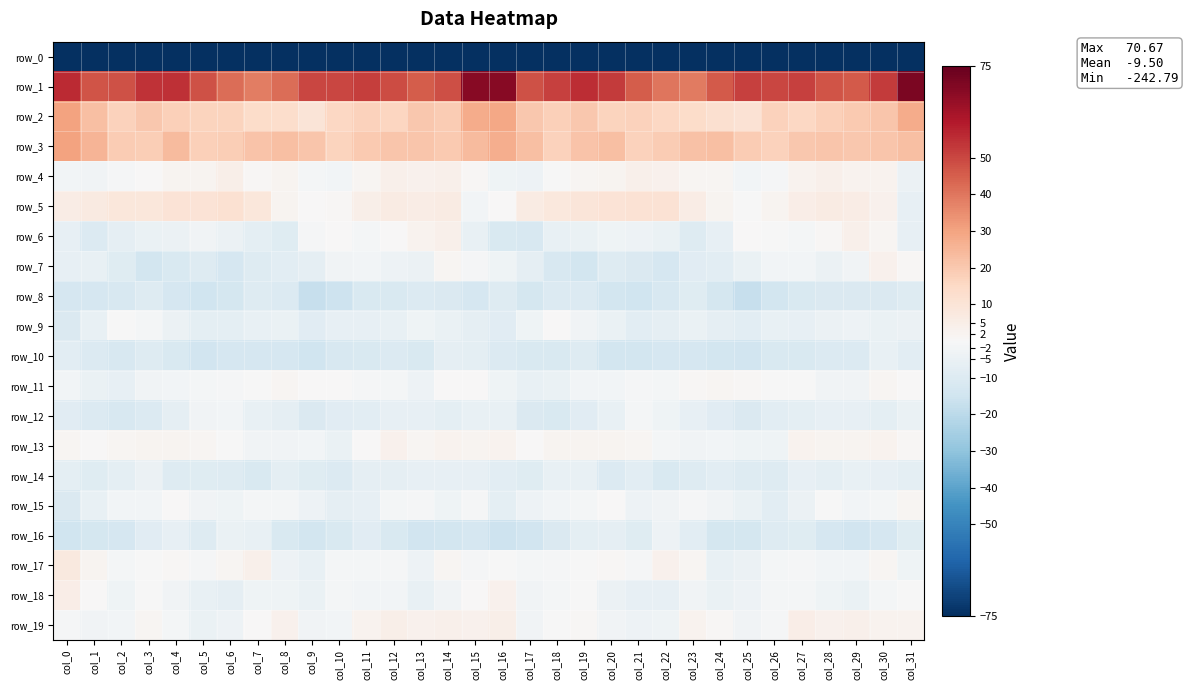

How many negative values does the row_15 series have?

29